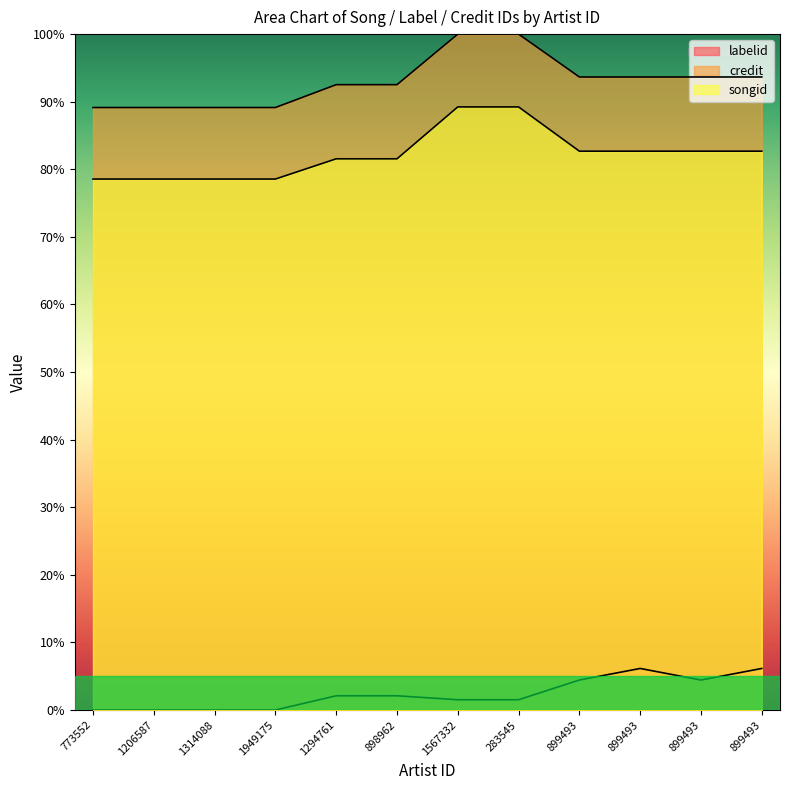

What is the label of the 8th point from the right?

1294761